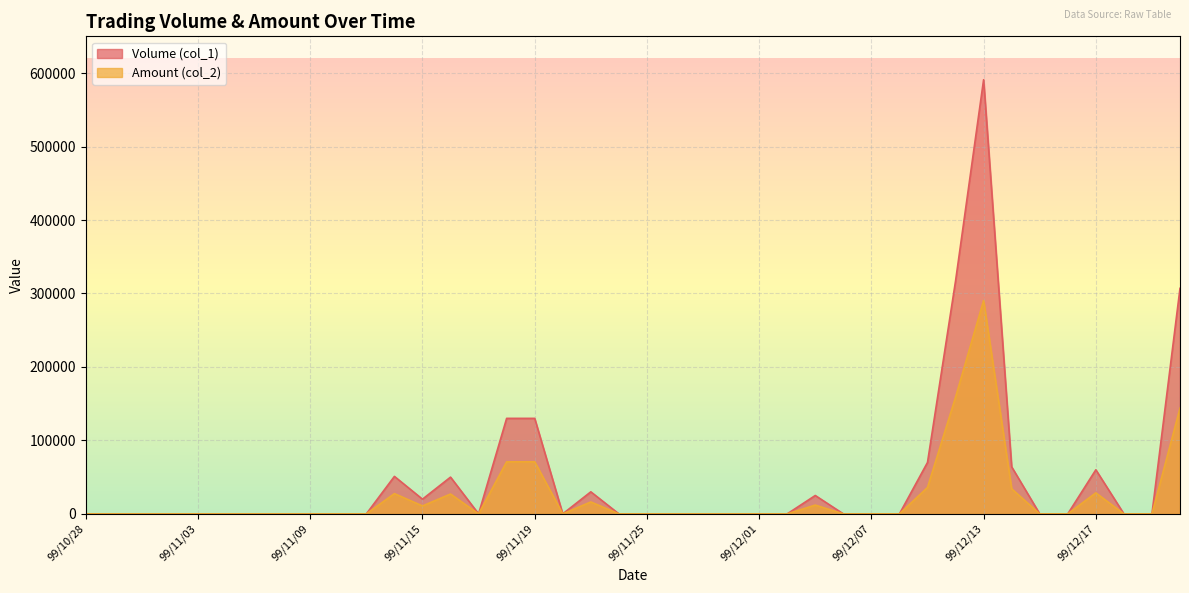

At which category does Amount (col_2) reach its first local valley?

99/11/15